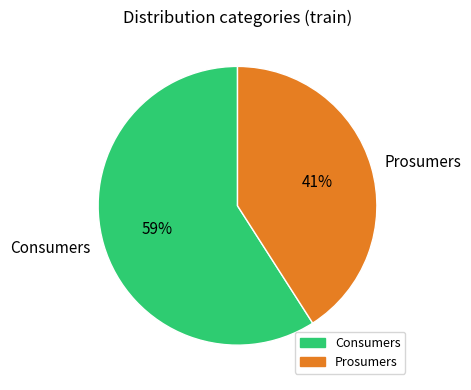

Is it true that Prosumers is 41% of the pie?

True